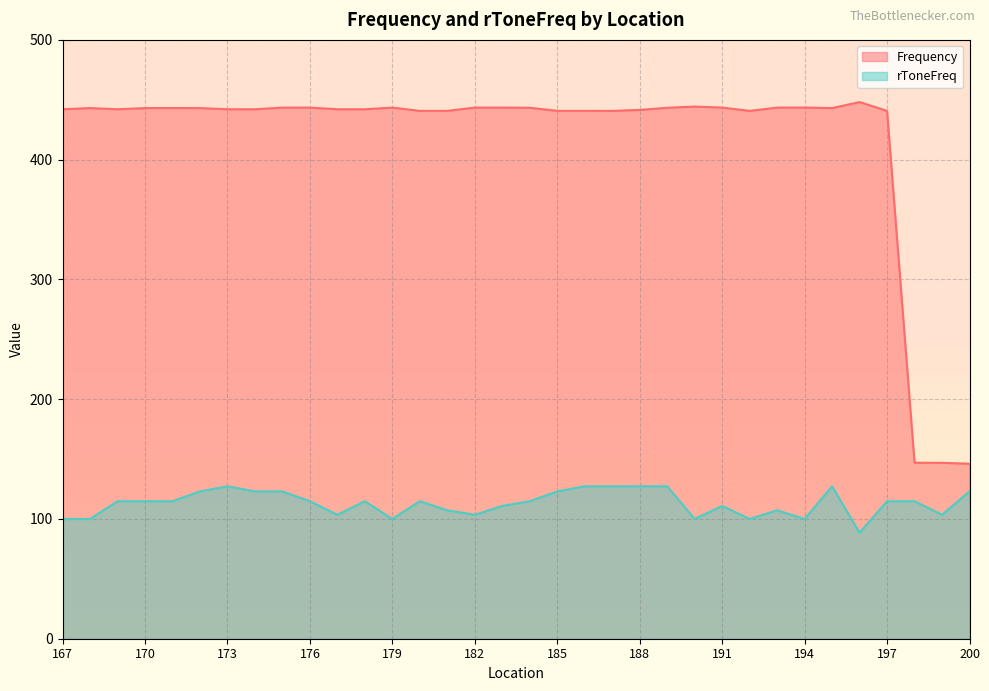

Is the value of rToneFreq at 184 greater than the value of Frequency at 191?

No